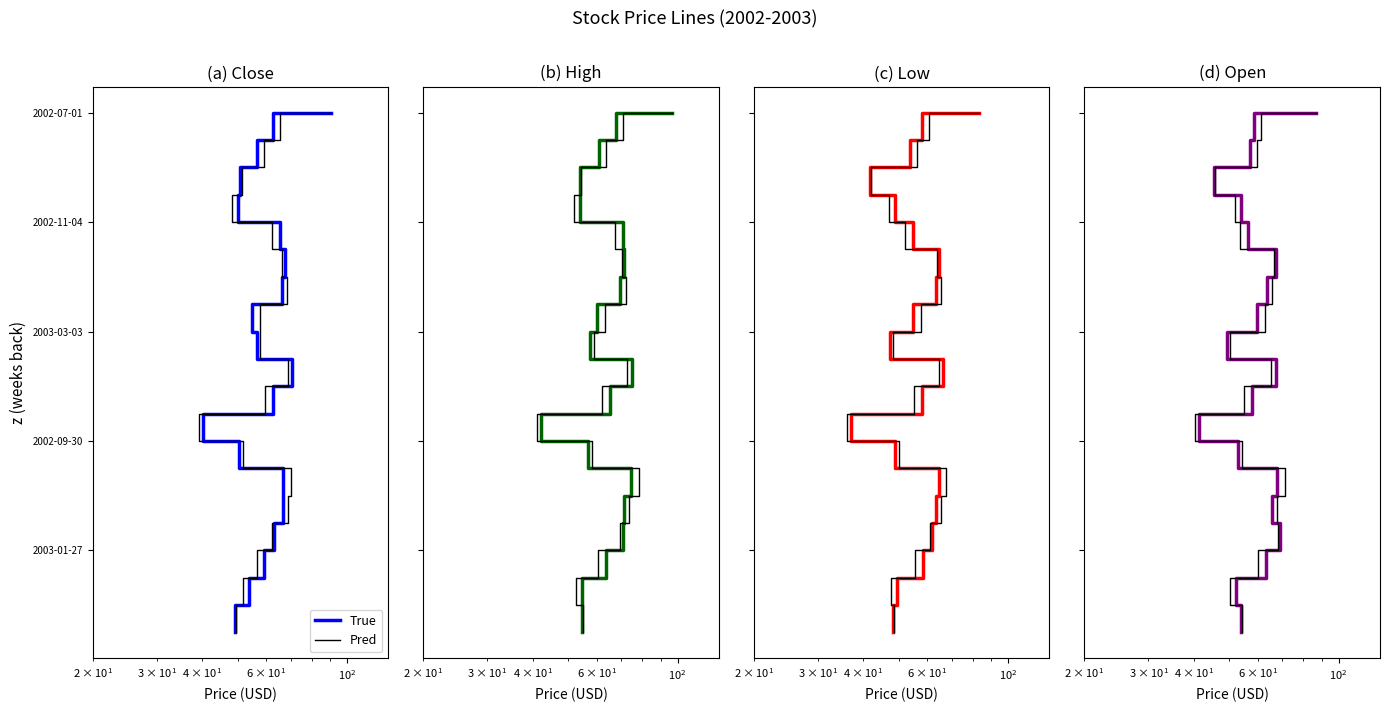

At $\mathdefault{10^{2}}$, list the series in order from largest to smallest.

True, Pred